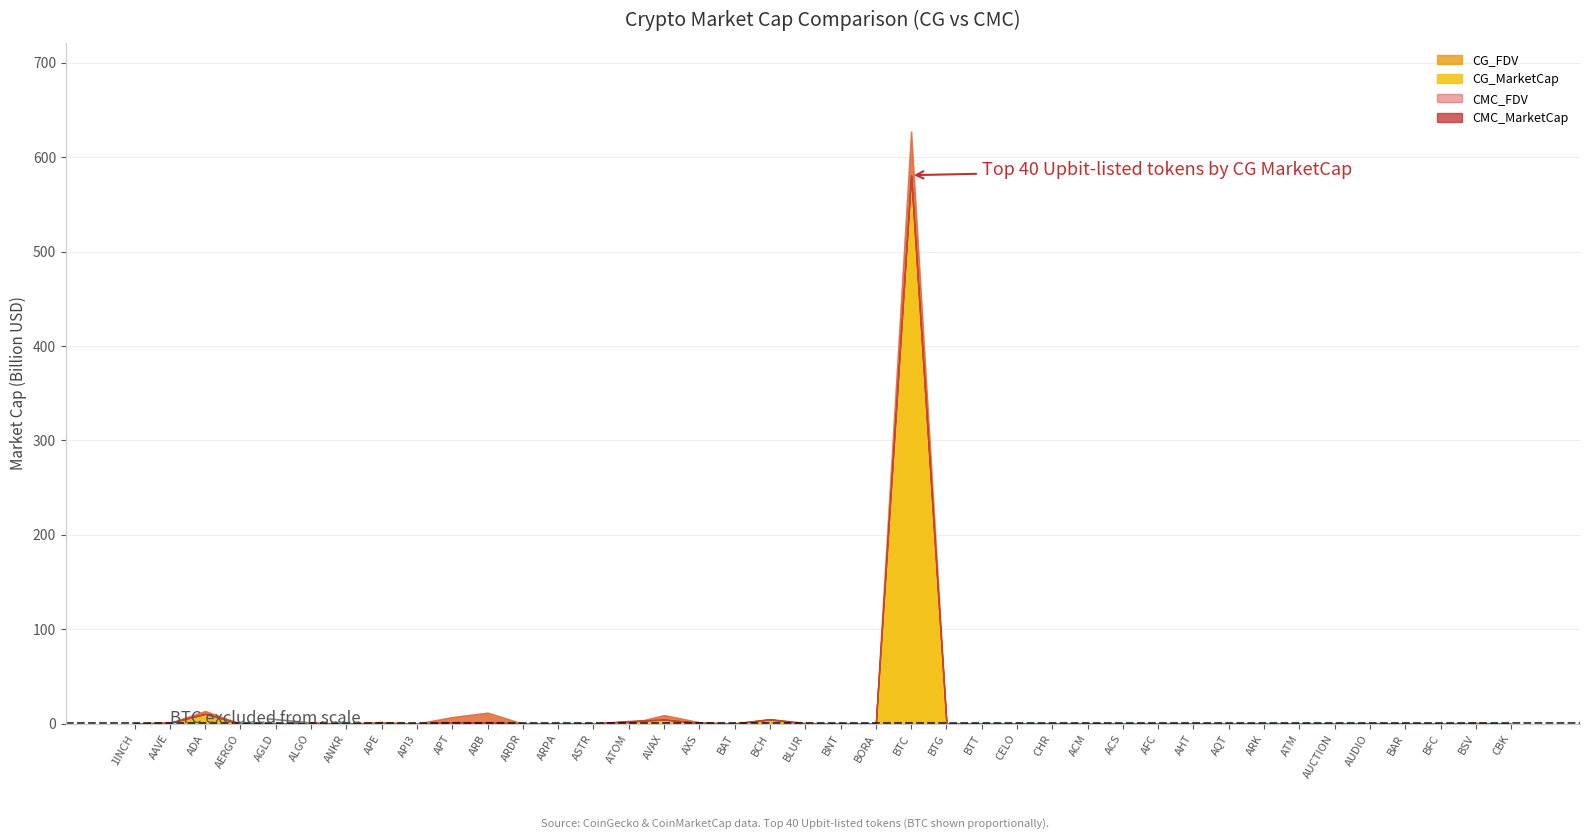

Where does the CG_MarketCap series first go above 211172162?

1INCH